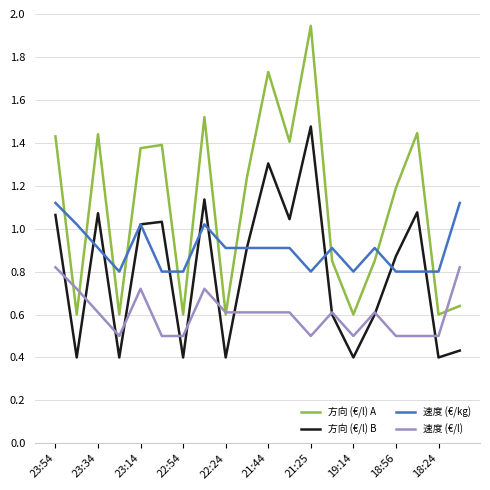

Which series has the widest spread of values?

方向 (€/l) A